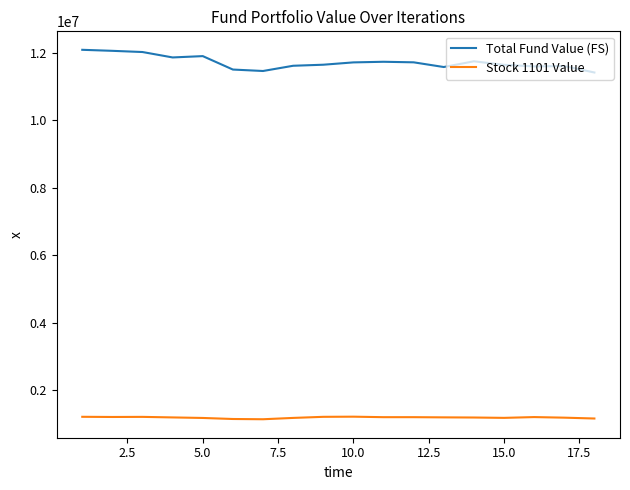

What is the smallest value displayed?

1136593.4